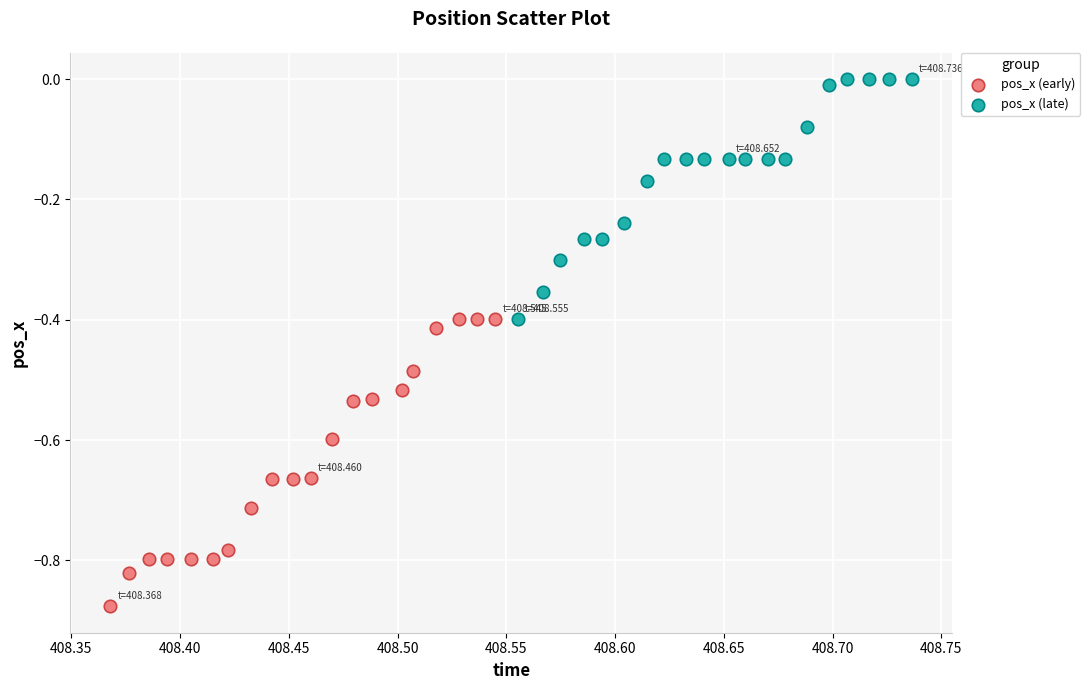

Which series reaches the maximum Y coordinate?

pos_x (late)